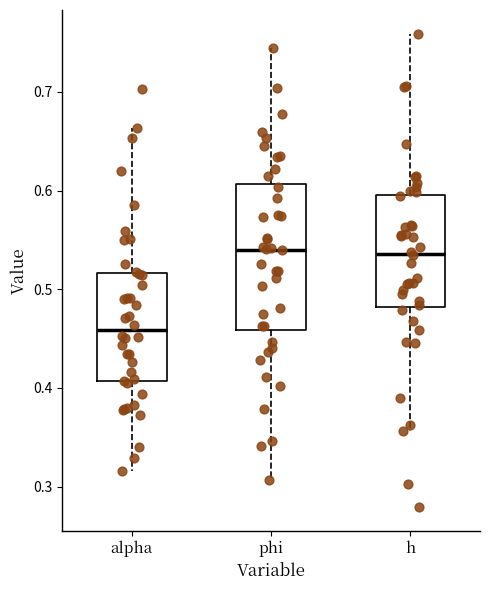

Comparing the boxes themselves (not the whiskers), which one is the tallest?

phi